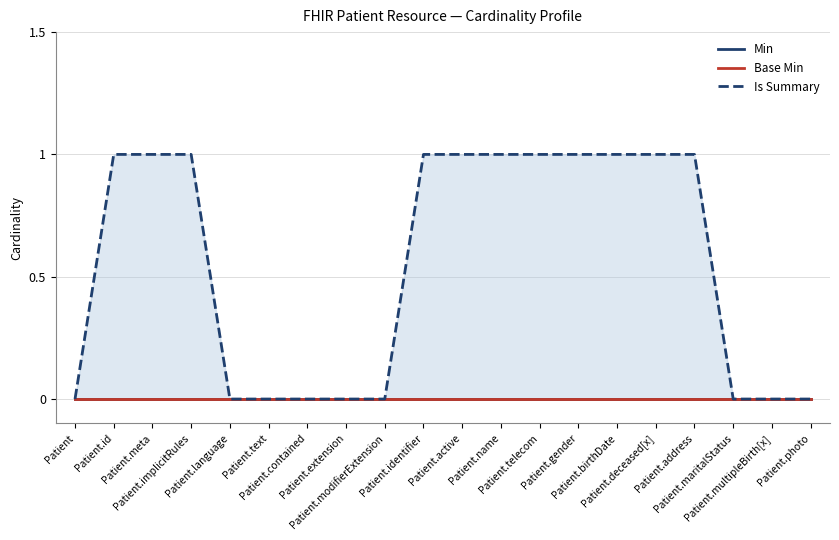

What are all the series names shown in the legend?

Min, Base Min, Is Summary